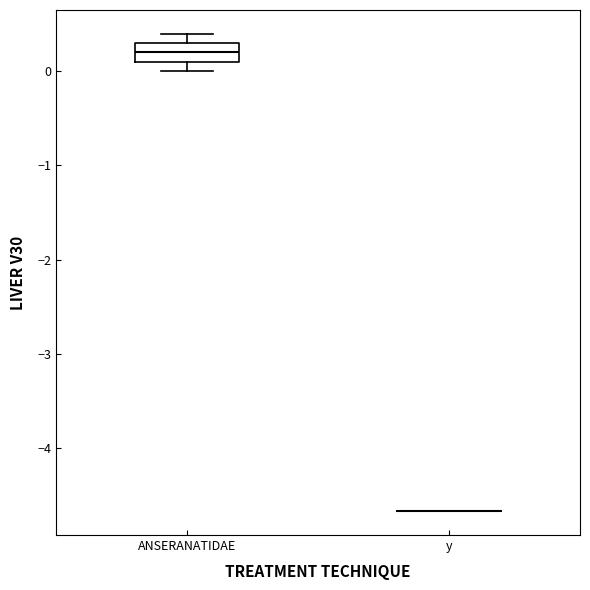

Where does the median line of the box for ANSERANATIDAE sit on the y-axis? The values are not printed on the chart, so give them approximately, as read against the axis.

0.2